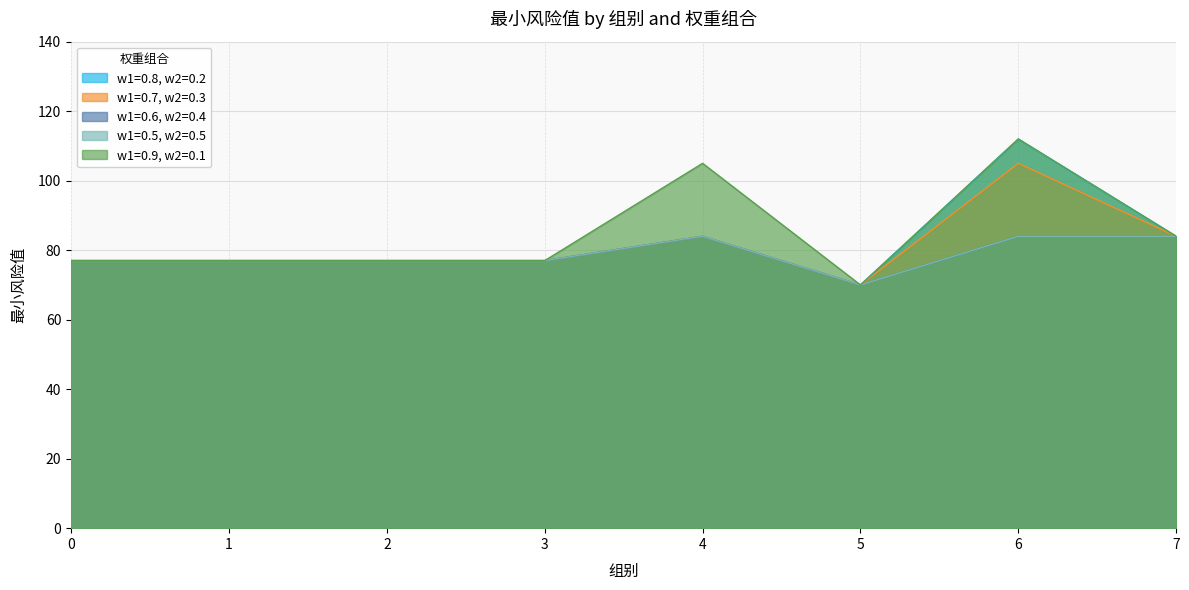

Reading left to right, what are all the values shown in this chart?

w1=0.8, w2=0.2: 77	77	77	77	84	70	112	84
w1=0.7, w2=0.3: 77	77	77	77	84	70	105	84
w1=0.6, w2=0.4: 77	77	77	77	84	70	84	84
w1=0.5, w2=0.5: 77	77	77	77	84	70	84	84
w1=0.9, w2=0.1: 77	77	77	77	105	70	112	84